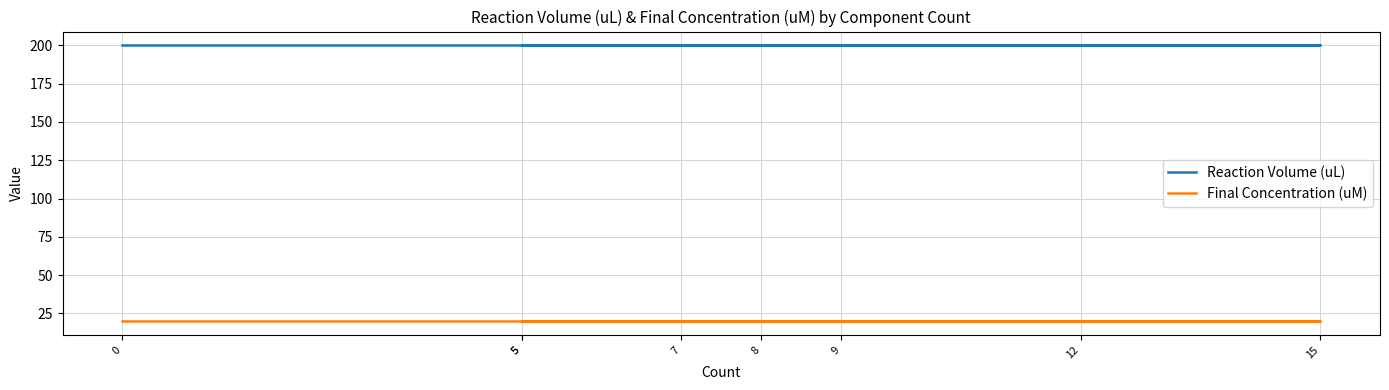

The value of Reaction Volume (uL) at 7 is 122. True or false?

False